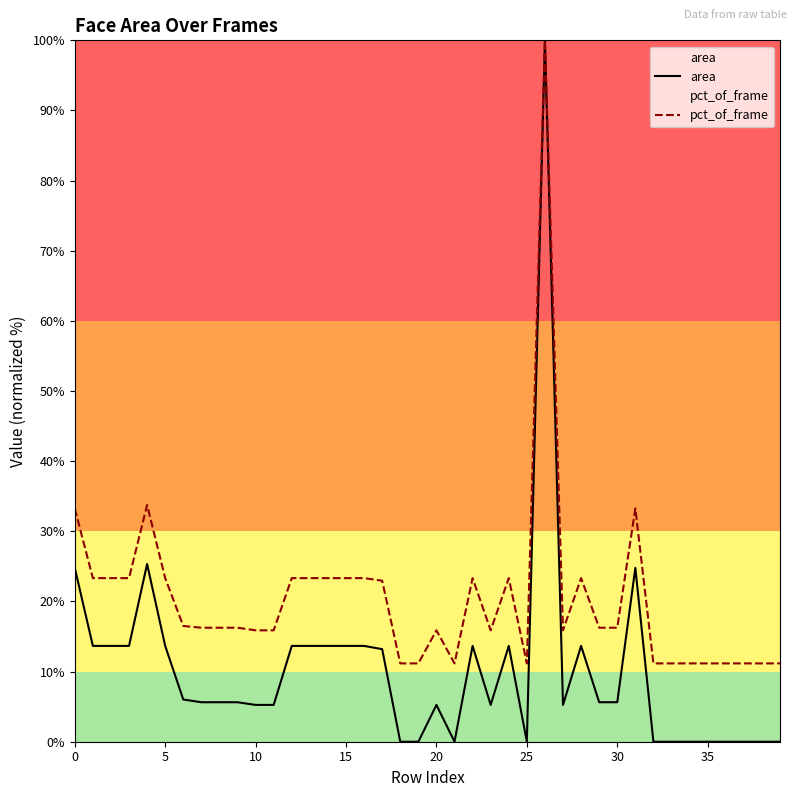

What are all the series names shown in the legend?

area, pct_of_frame